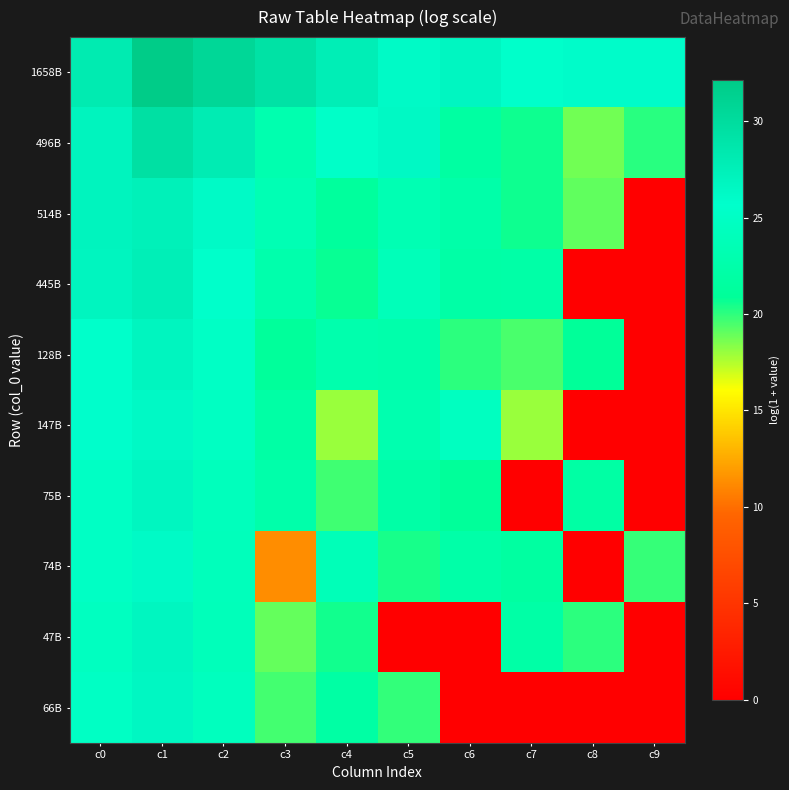

Which series has the largest total across all categories?

1658B